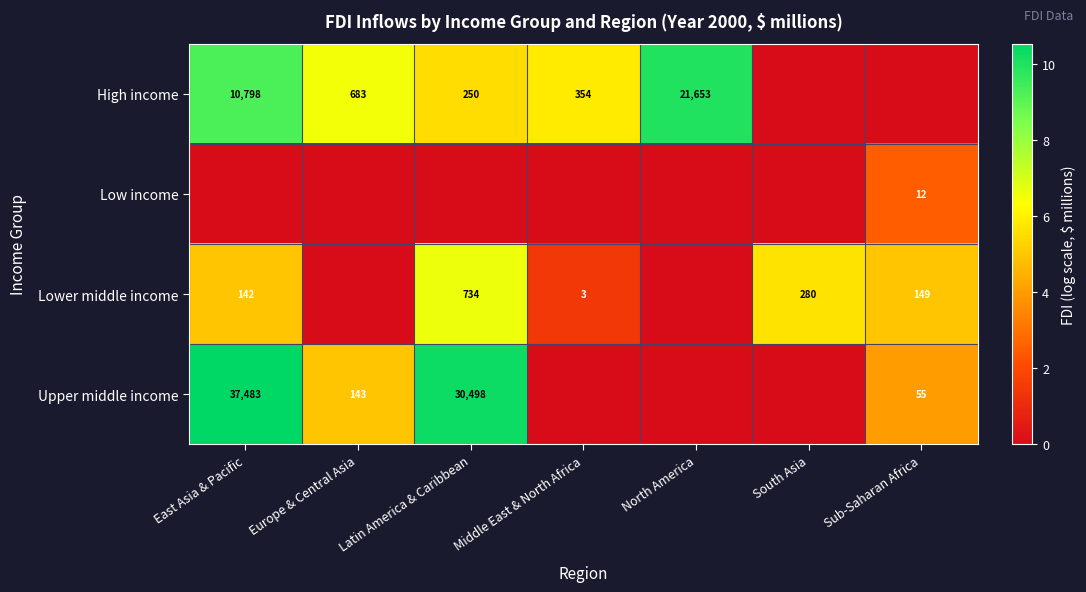

What is the difference between the High income values at North America and Latin America & Caribbean?

21403